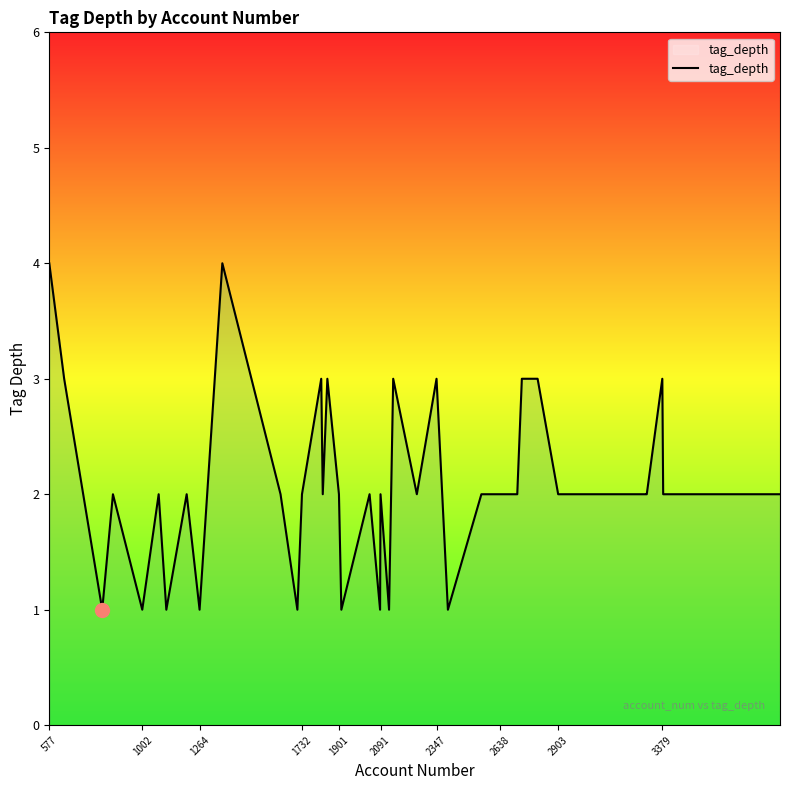

Reading left to right, list all the values displayed in this chart.

4	3	1	2	1	2	1	2	1	4	2	1	2	3	2	3	2	1	2	1	2	1	3	2	3	1	2	2	2	2	3	3	2	2	2	2	3	2	2	2